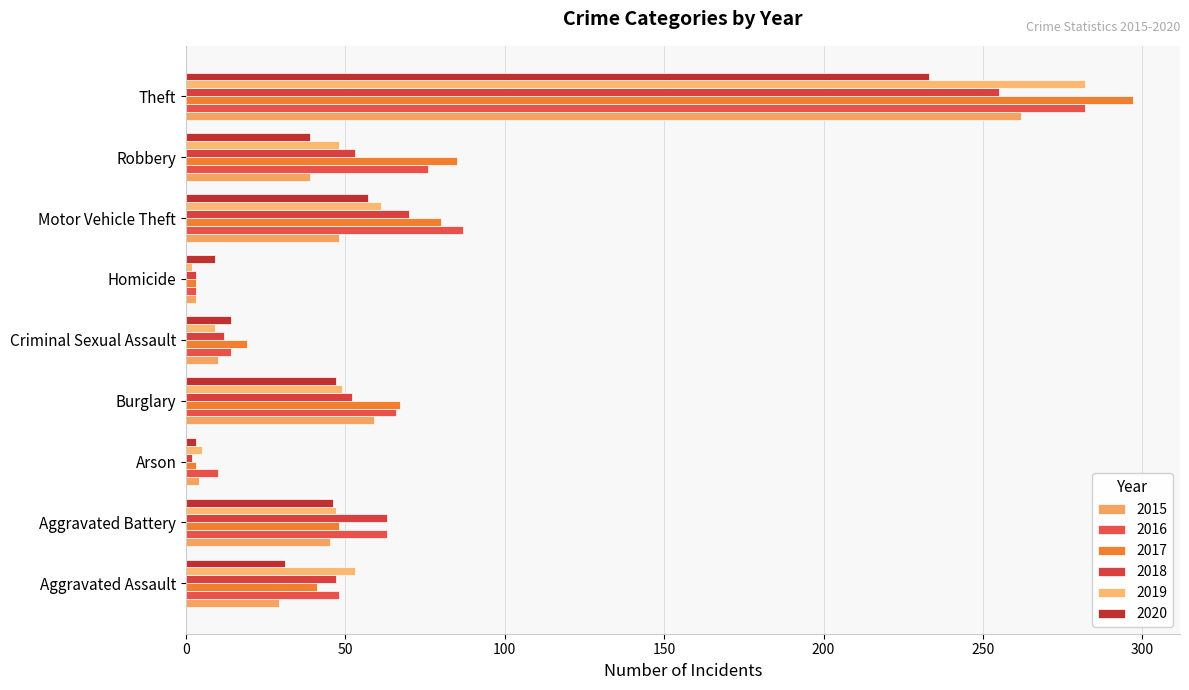

The 2019 series shows 97 at Motor Vehicle Theft. True or false?

False